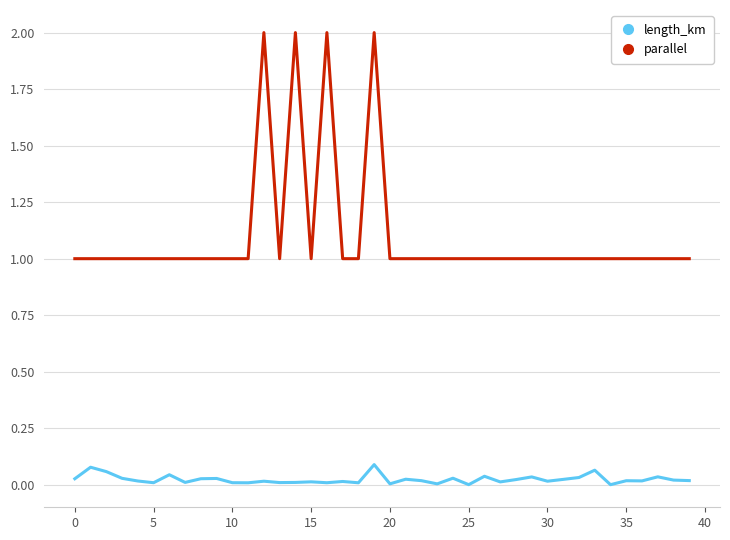

How many categories are shown in the chart?

40